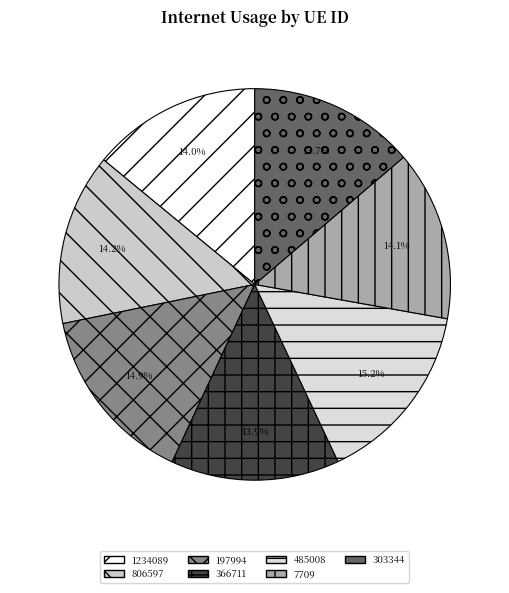

To the nearest percent, what is the combined percentage of 303344 and 7709?

28%